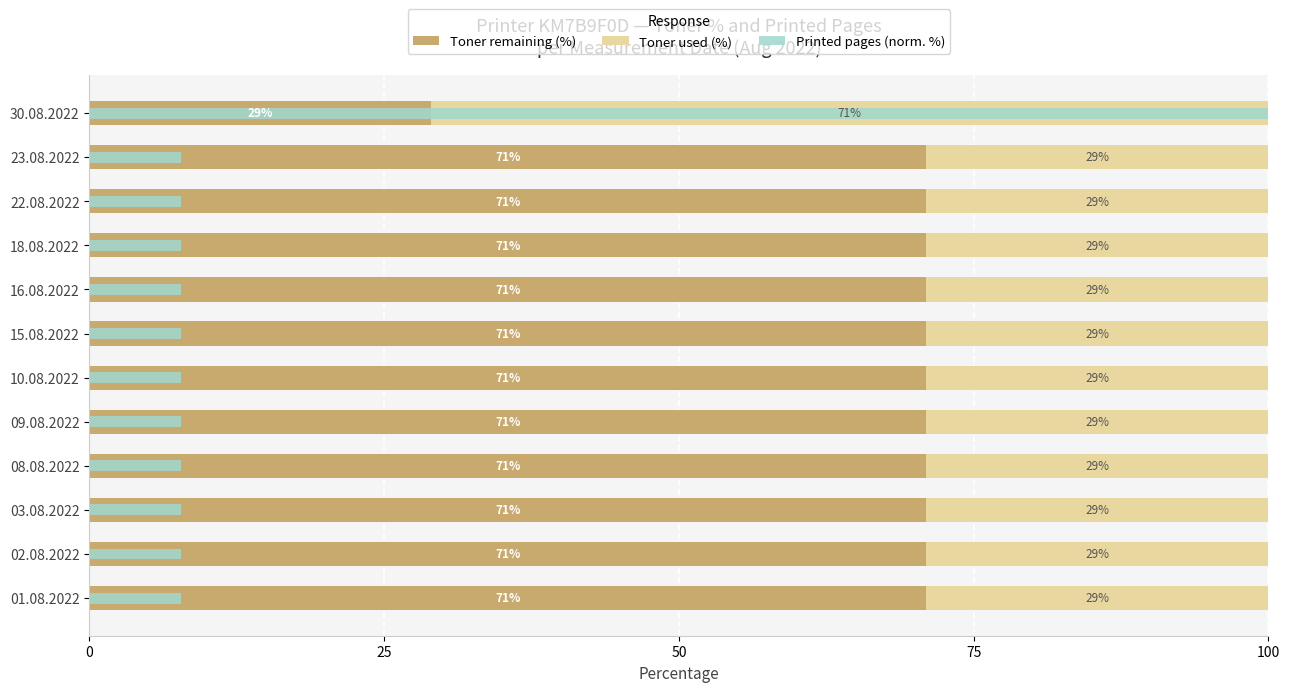

Reading left to right, list all the values displayed in this chart.

Toner remaining (%): 71.0	71.0	71.0	71.0	71.0	71.0	71.0	71.0	71.0	71.0	71.0	29.0
Toner used (%): 29.0	29.0	29.0	29.0	29.0	29.0	29.0	29.0	29.0	29.0	29.0	71.0
Printed pages (norm. %): 7.7	7.7	7.7	7.7	7.7	7.7	7.7	7.7	7.7	7.7	7.7	100.0